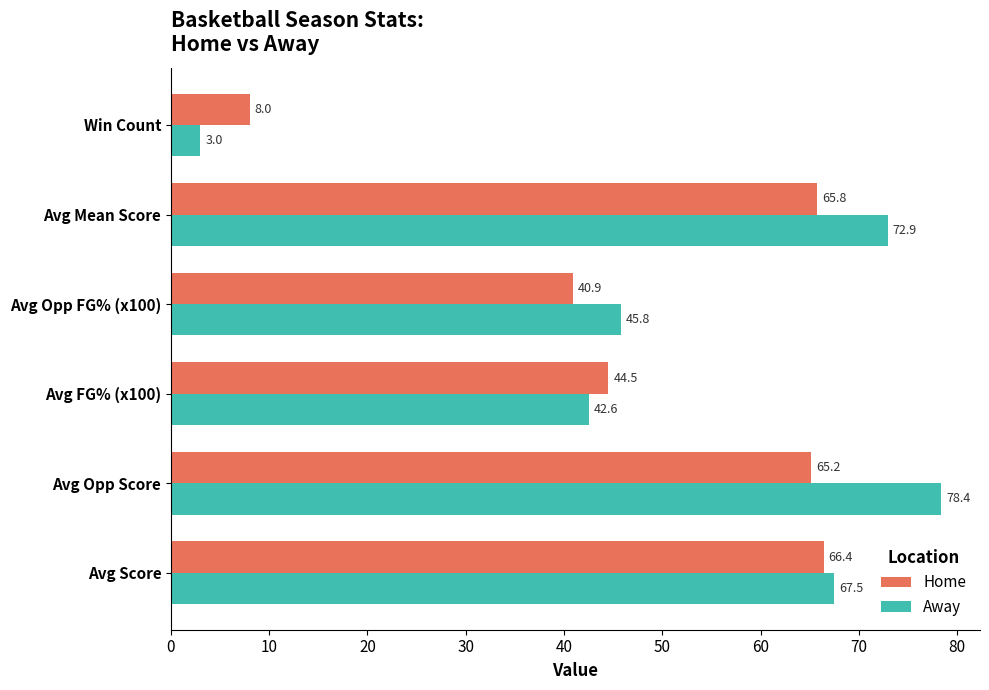

Where is Home nearest to the value 37?

Avg Opp FG% (x100)